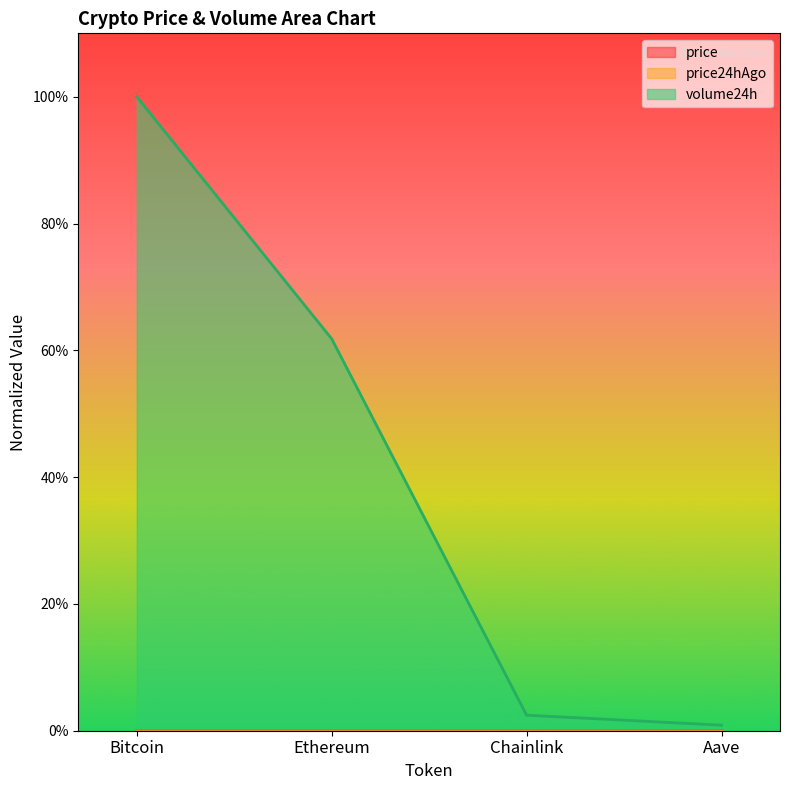

Is the value of price24hAgo at Chainlink greater than the value of volume24h at Chainlink?

No